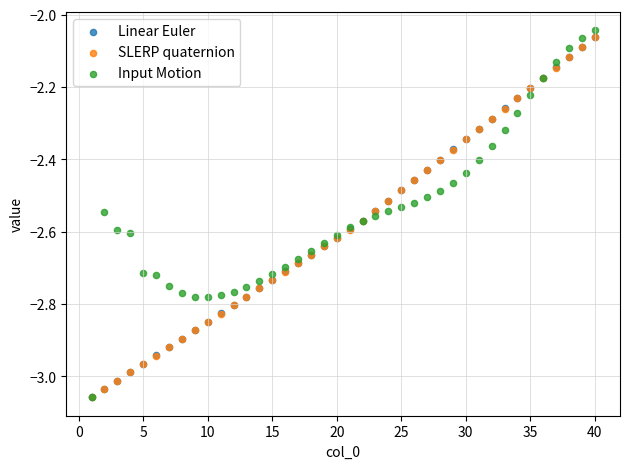

What are all the series names shown in the legend?

Linear Euler, SLERP quaternion, Input Motion